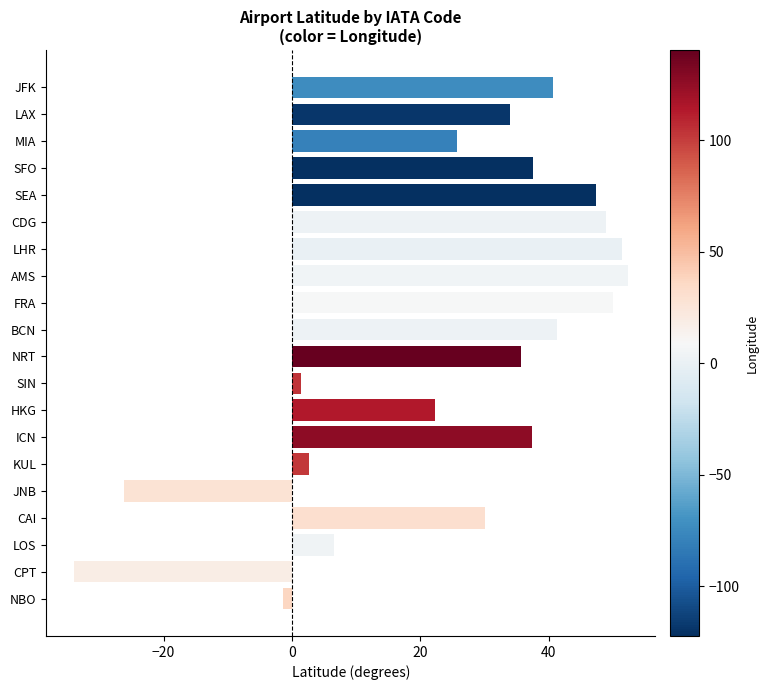

What is the ratio of the value at FRA to the value at LOS?

7.6